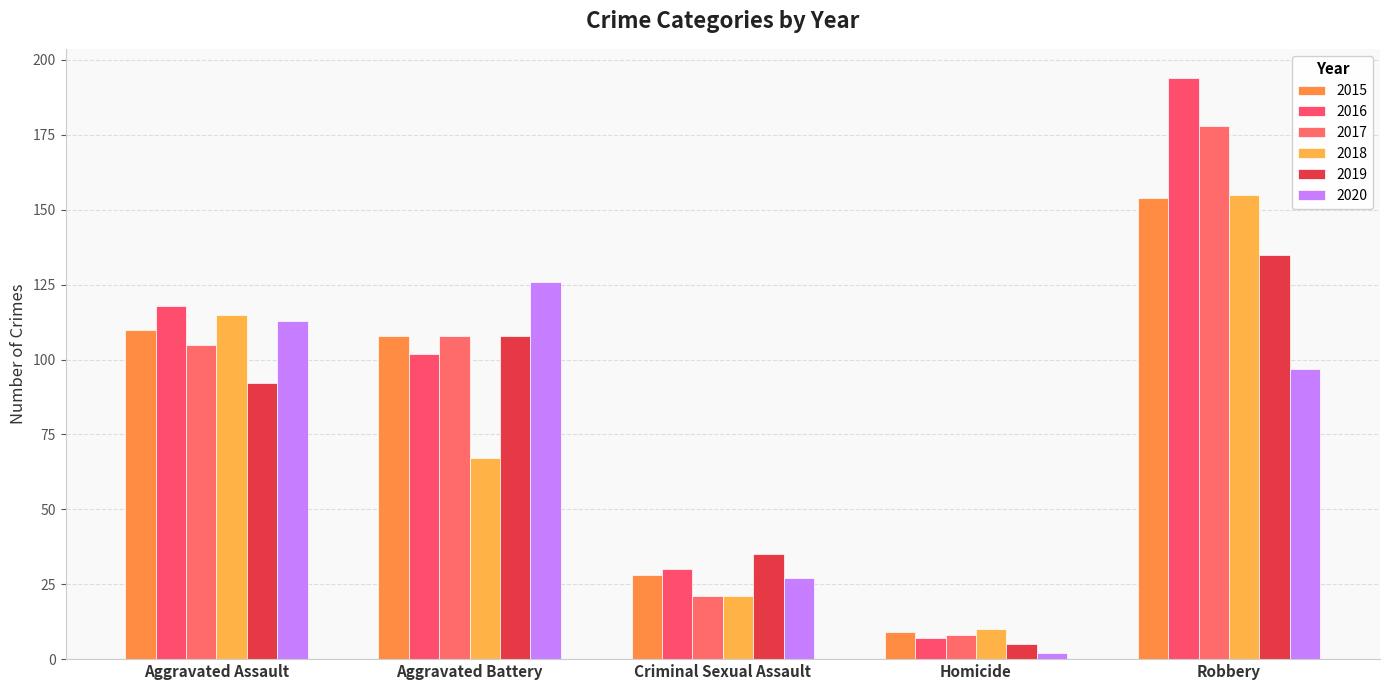

Reading left to right, extract all data points from this chart.

2015: 110	108	28	9	154
2016: 118	102	30	7	194
2017: 105	108	21	8	178
2018: 115	67	21	10	155
2019: 92	108	35	5	135
2020: 113	126	27	2	97